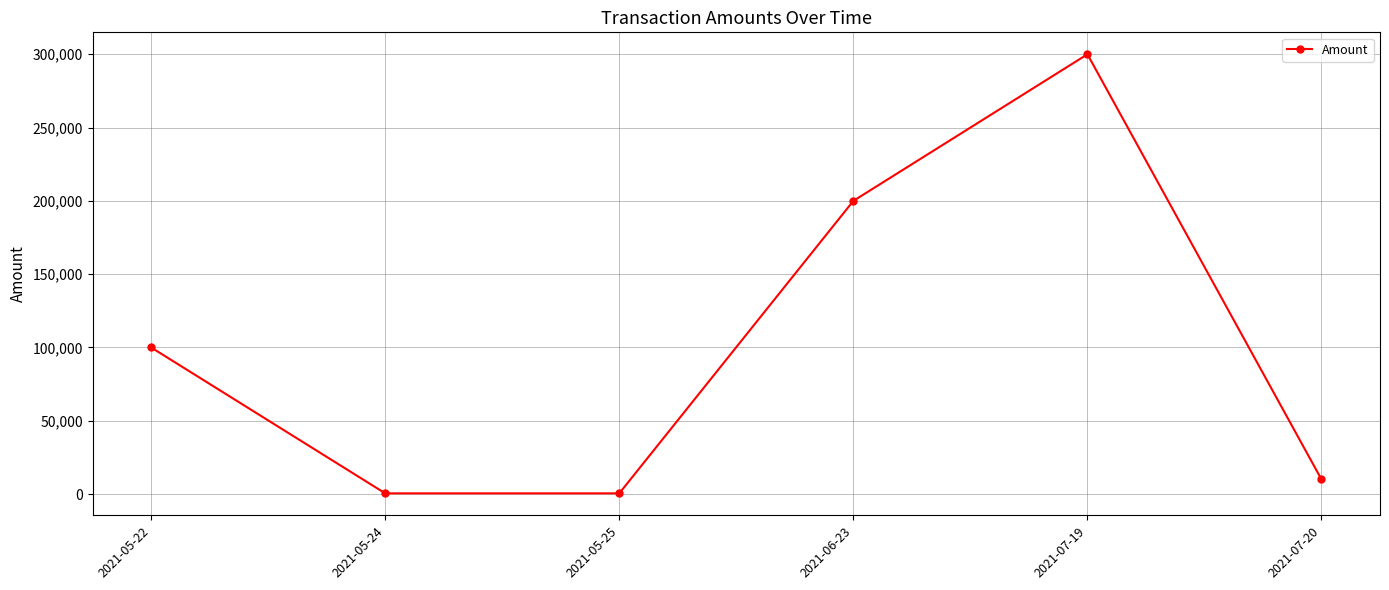

What is the average value?

101833